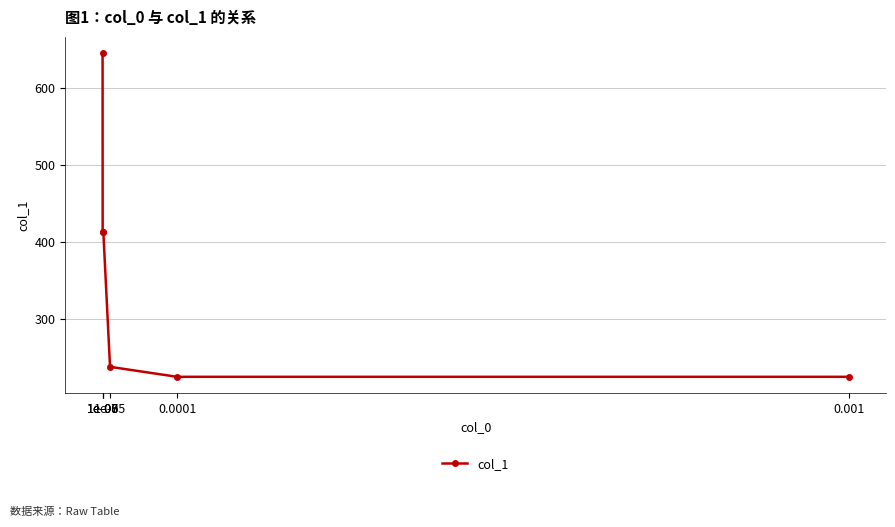

The value at 1e-05 is 237. True or false?

True